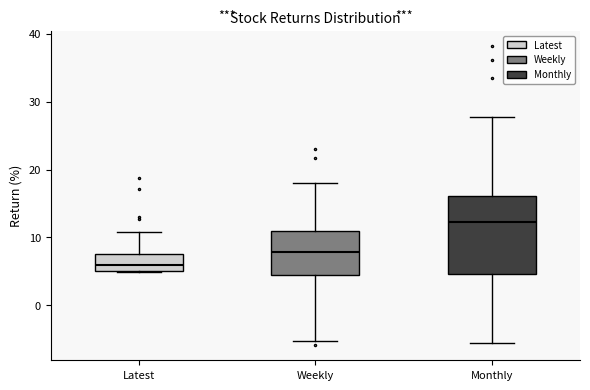

Reading left to right, transcribe this box plot: for each box, give where its median line is, the range the box spans, and where its two whiskers end, as read against the y-axis. The values are not printed on the chart, so give them approximately, as read against the axis.

Latest: median 6, box 5 to 7, whiskers 5 to 11
Weekly: median 8, box 4 to 11, whiskers -5 to 18
Monthly: median 12, box 5 to 16, whiskers -6 to 28